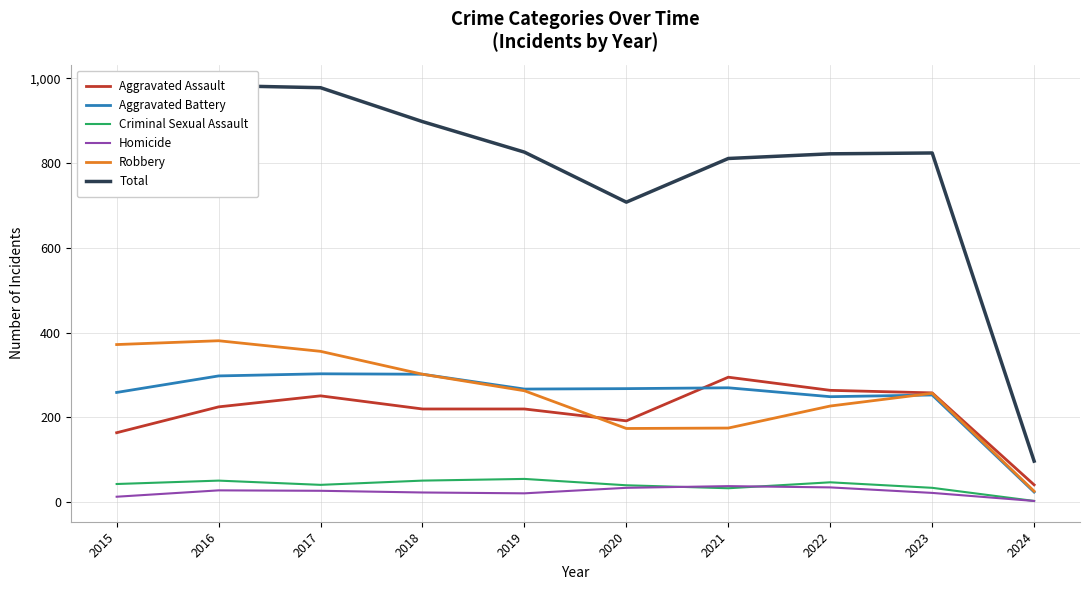

How many distinct data groups are displayed?

6